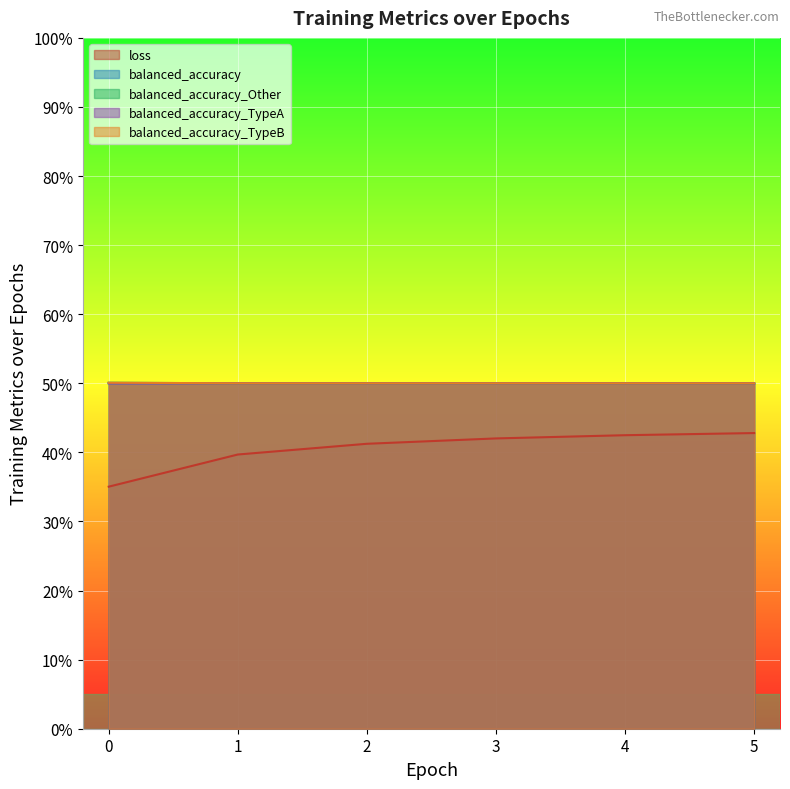

True or false: balanced_accuracy and loss cross at least once.

False